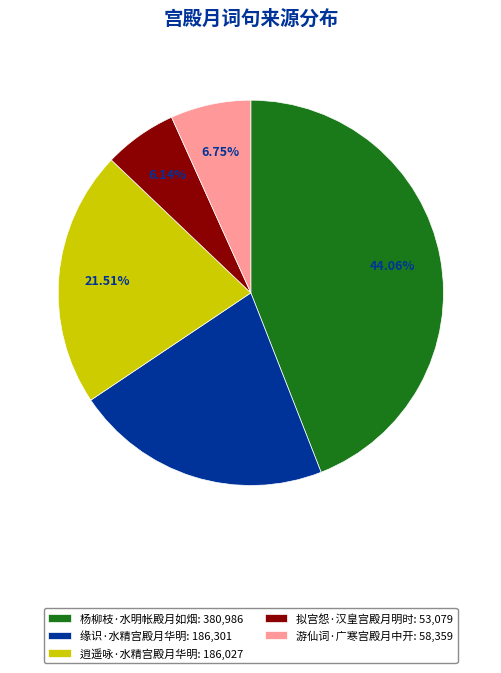

What portion of the pie excludes 逍遥咏·水精宫殿月华明?

78.5%